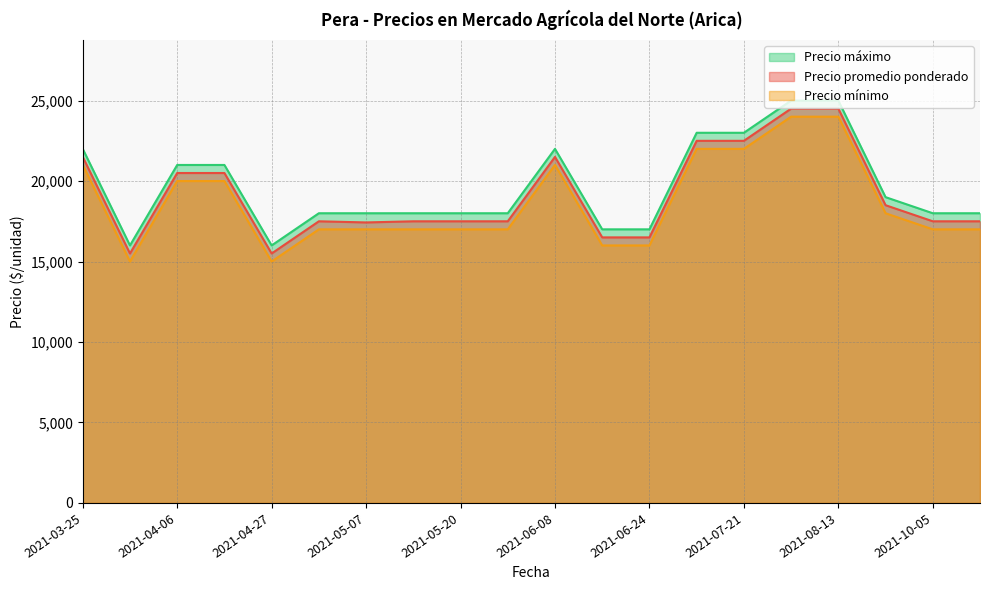

What are all the series names shown in the legend?

Precio máximo, Precio promedio ponderado, Precio mínimo